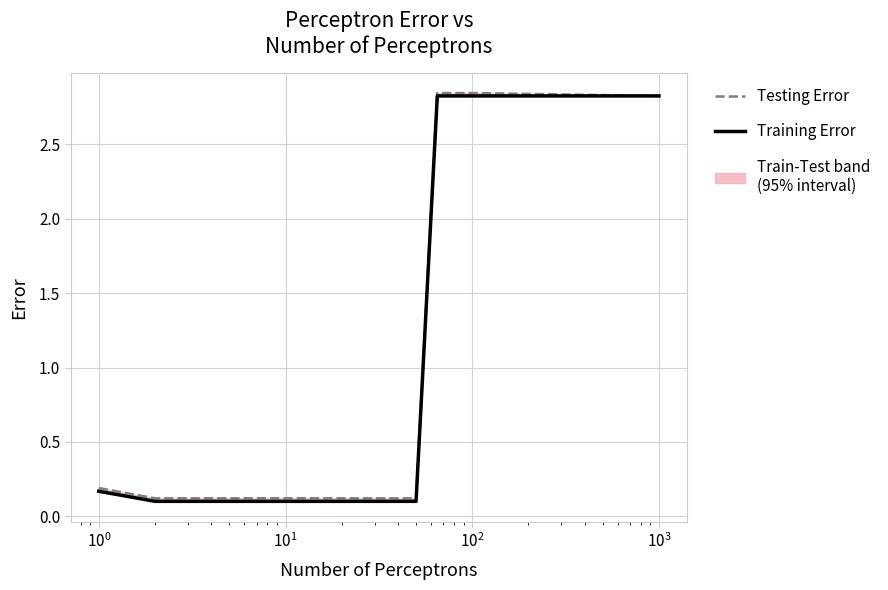

At how many categories does at least one series exceed 1?

3